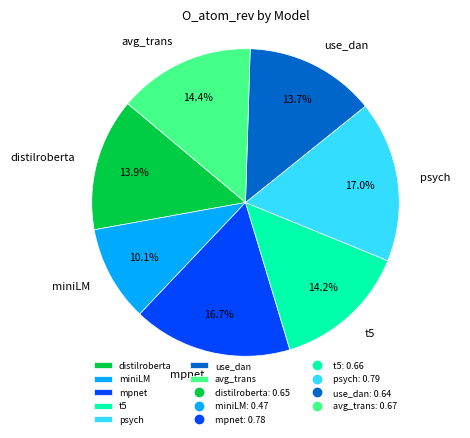

Which category has the smallest portion of the pie?

miniLM